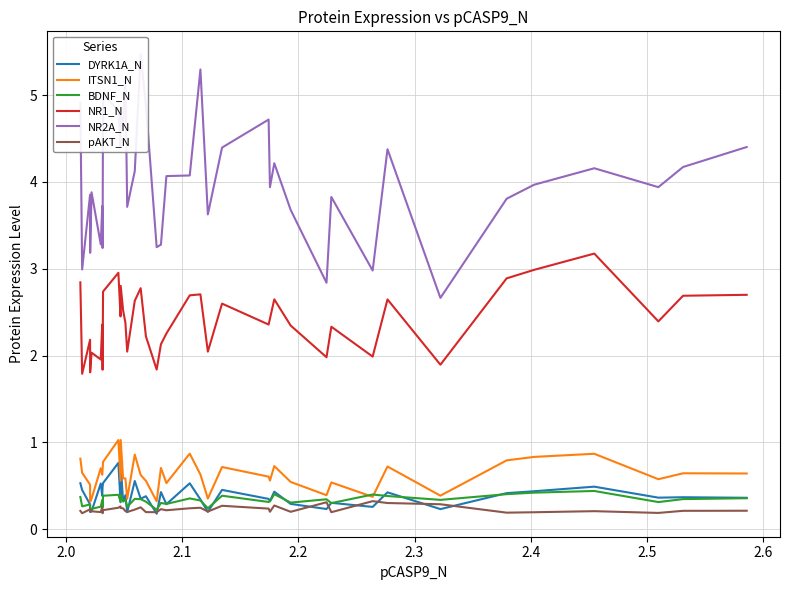

What is the maximum value for pAKT_N?

0.3